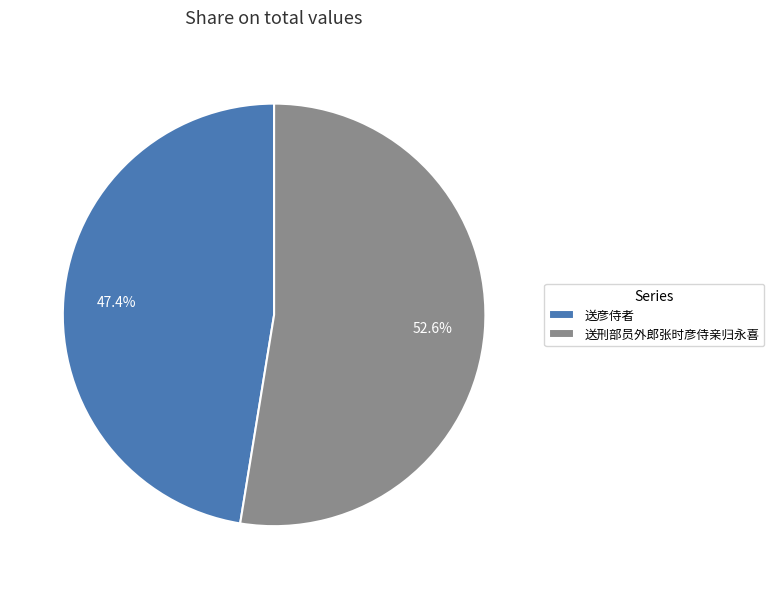

How many slices are in this pie chart?

2